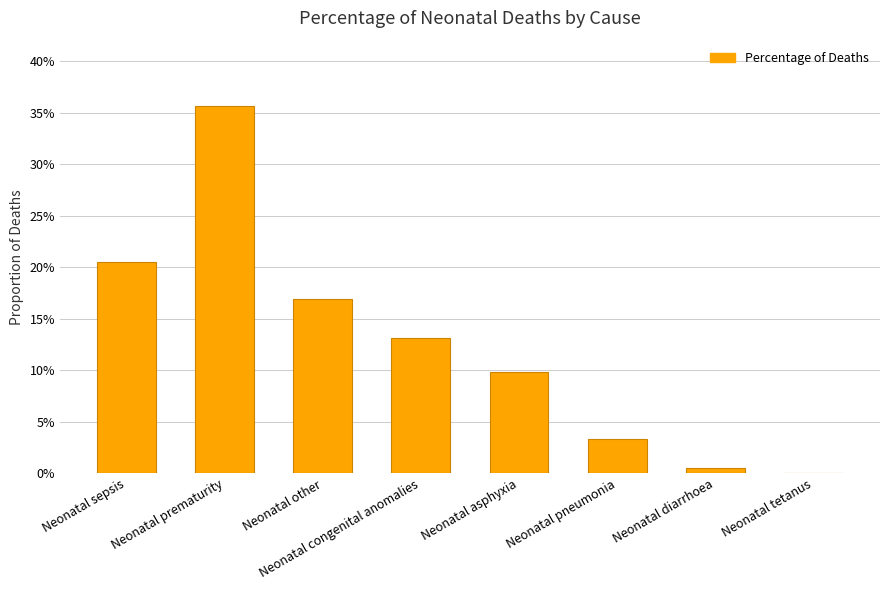

Between Neonatal asphyxia and Neonatal other, which is larger?

Neonatal other